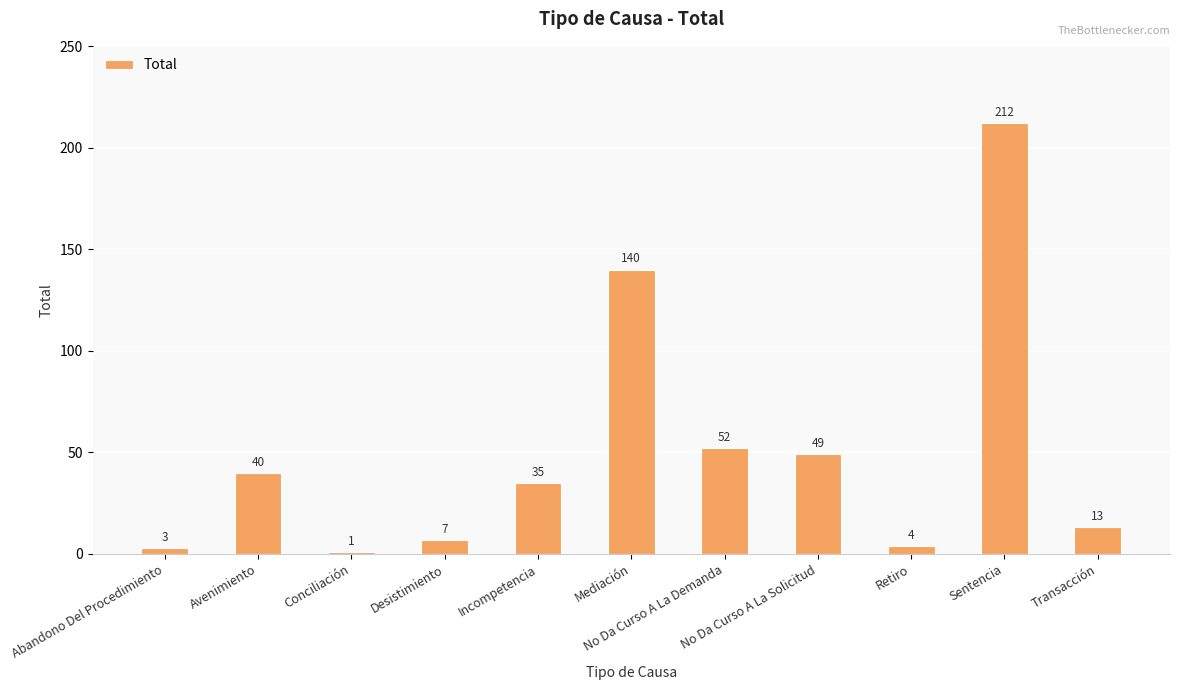

How many distinct data groups are displayed?

1